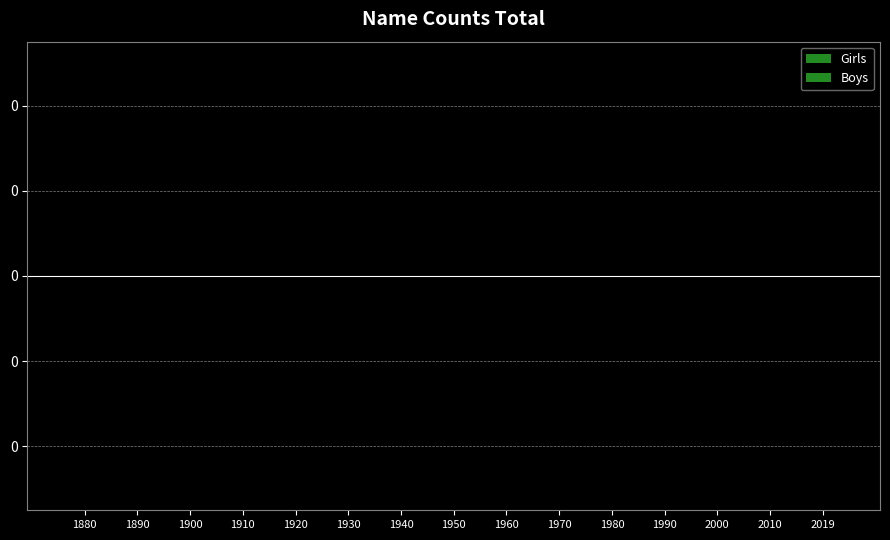

How many bars are there in total?

40